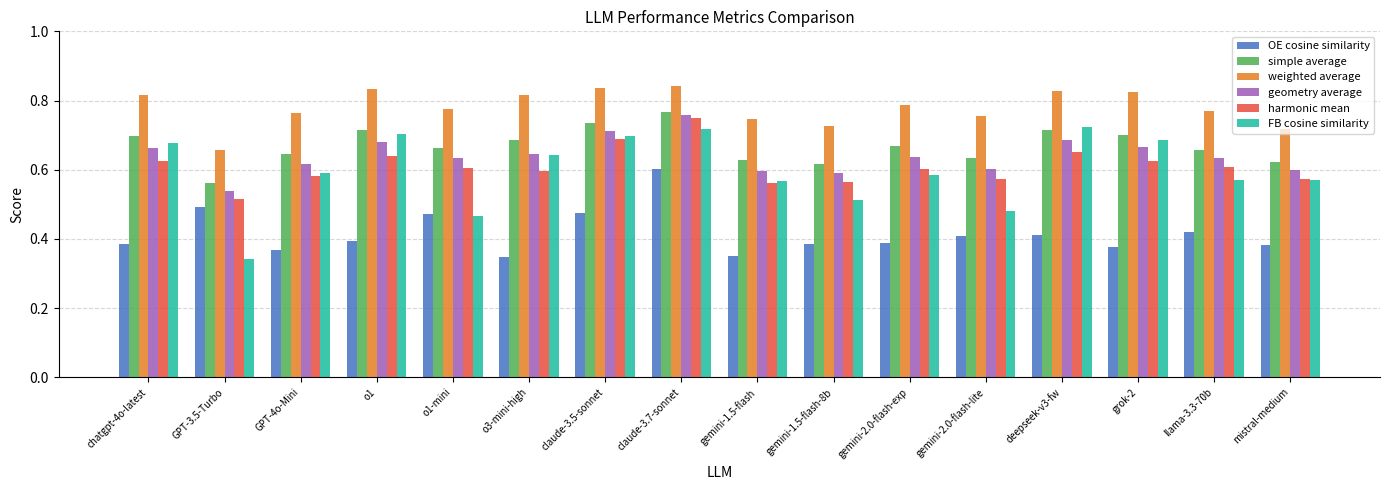

What is the difference between the second highest and minimum values in the harmonic mean series?

0.2